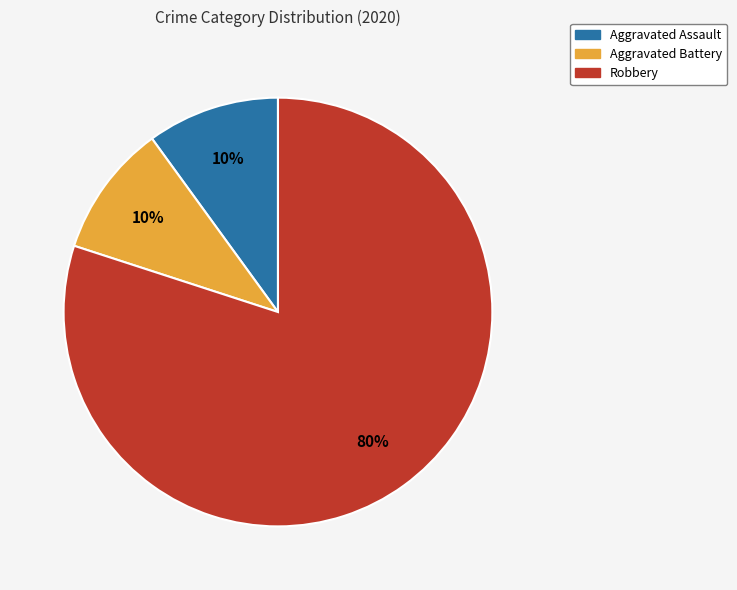

Which category accounts for the majority?

Robbery